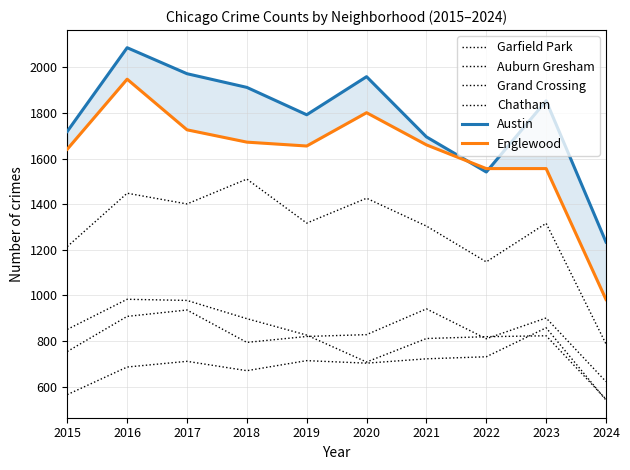

What is the greatest value displayed?

2086